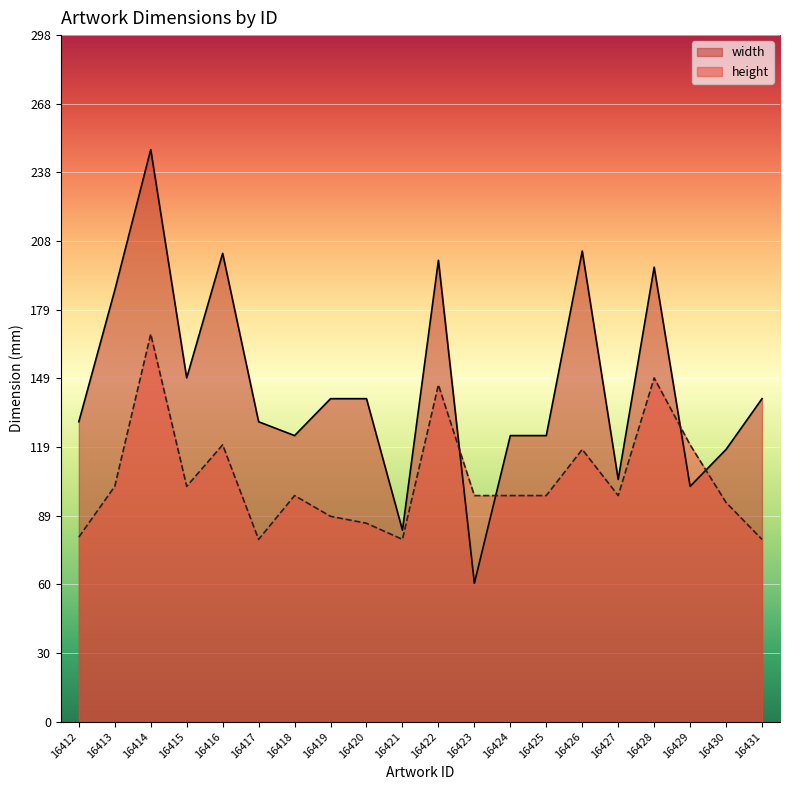

Which series has the largest total across all categories?

width